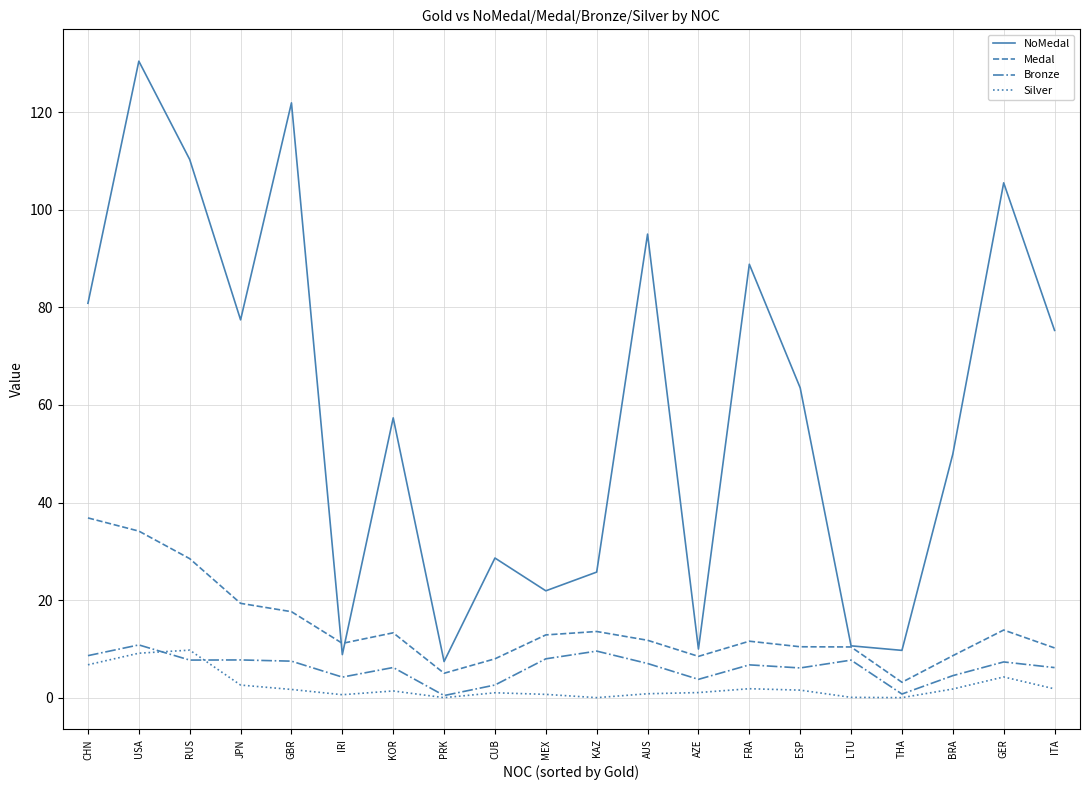

How many categories are shown in the chart?

20